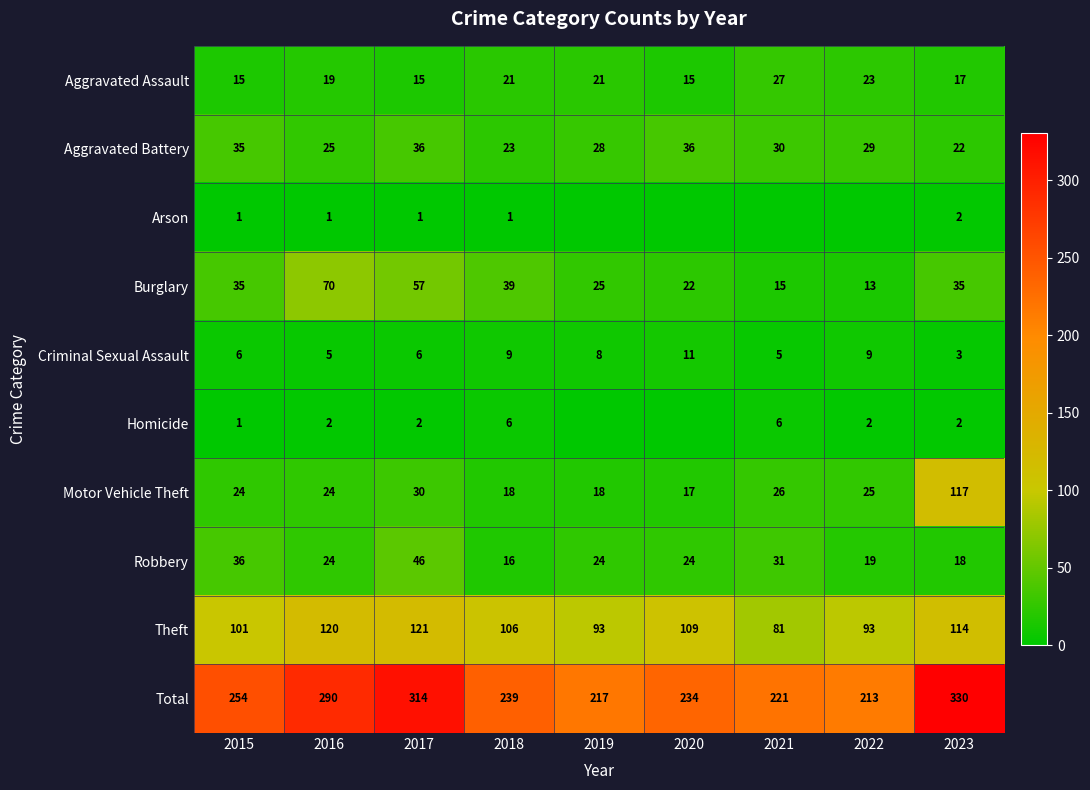

The value of Burglary at 2015 is 23. True or false?

False